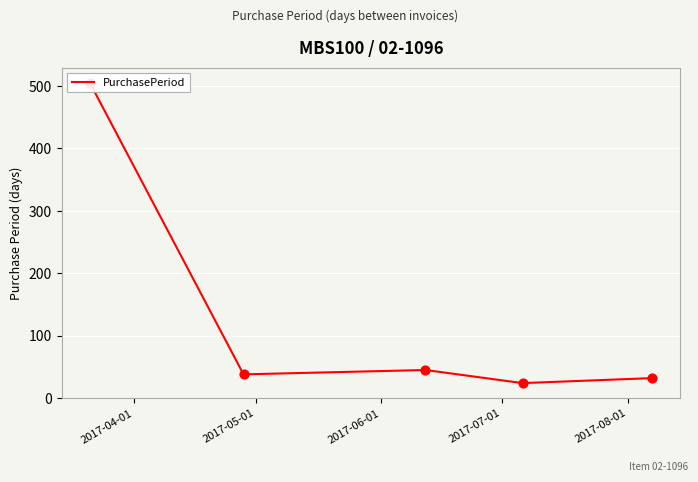

Which has a higher value, 2017-05-01 or 2017-04-01?

2017-04-01